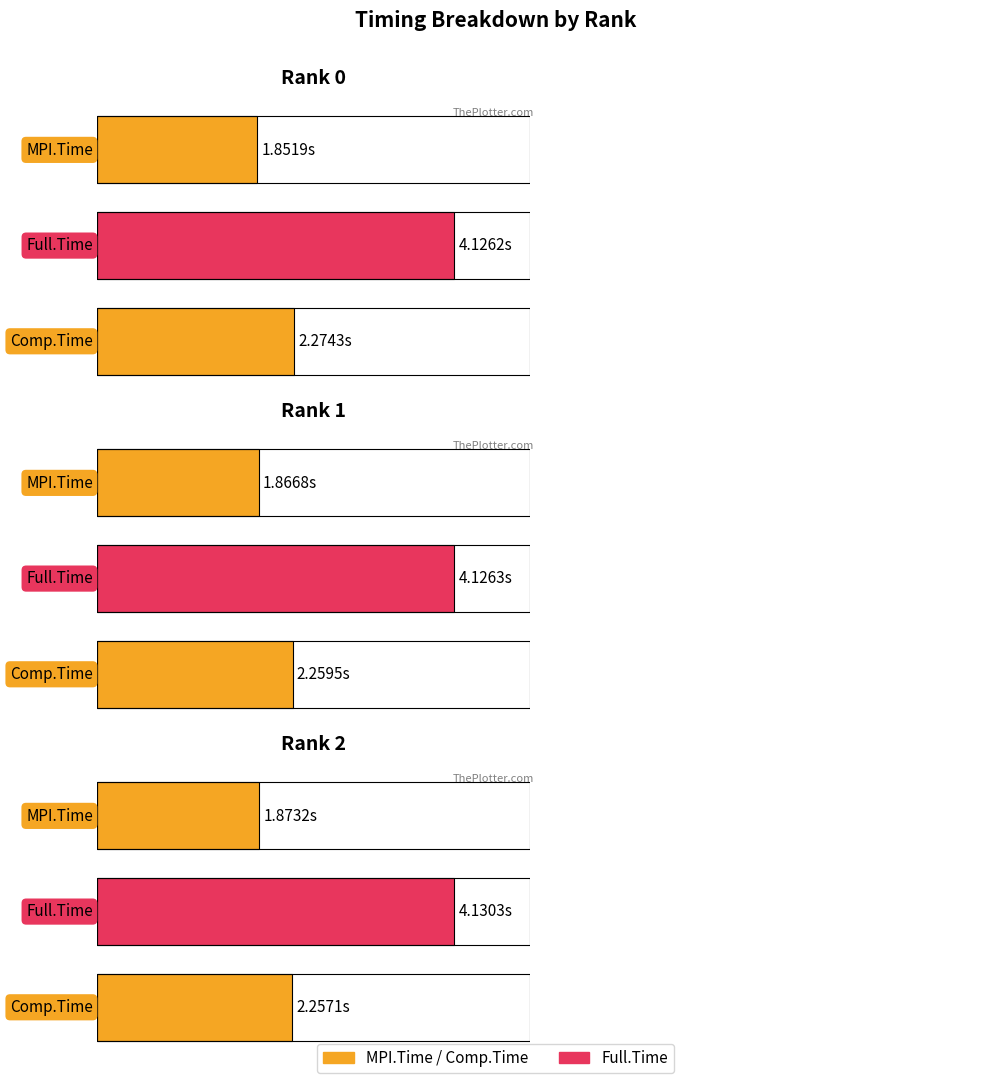

How many bars are there in each group?

3